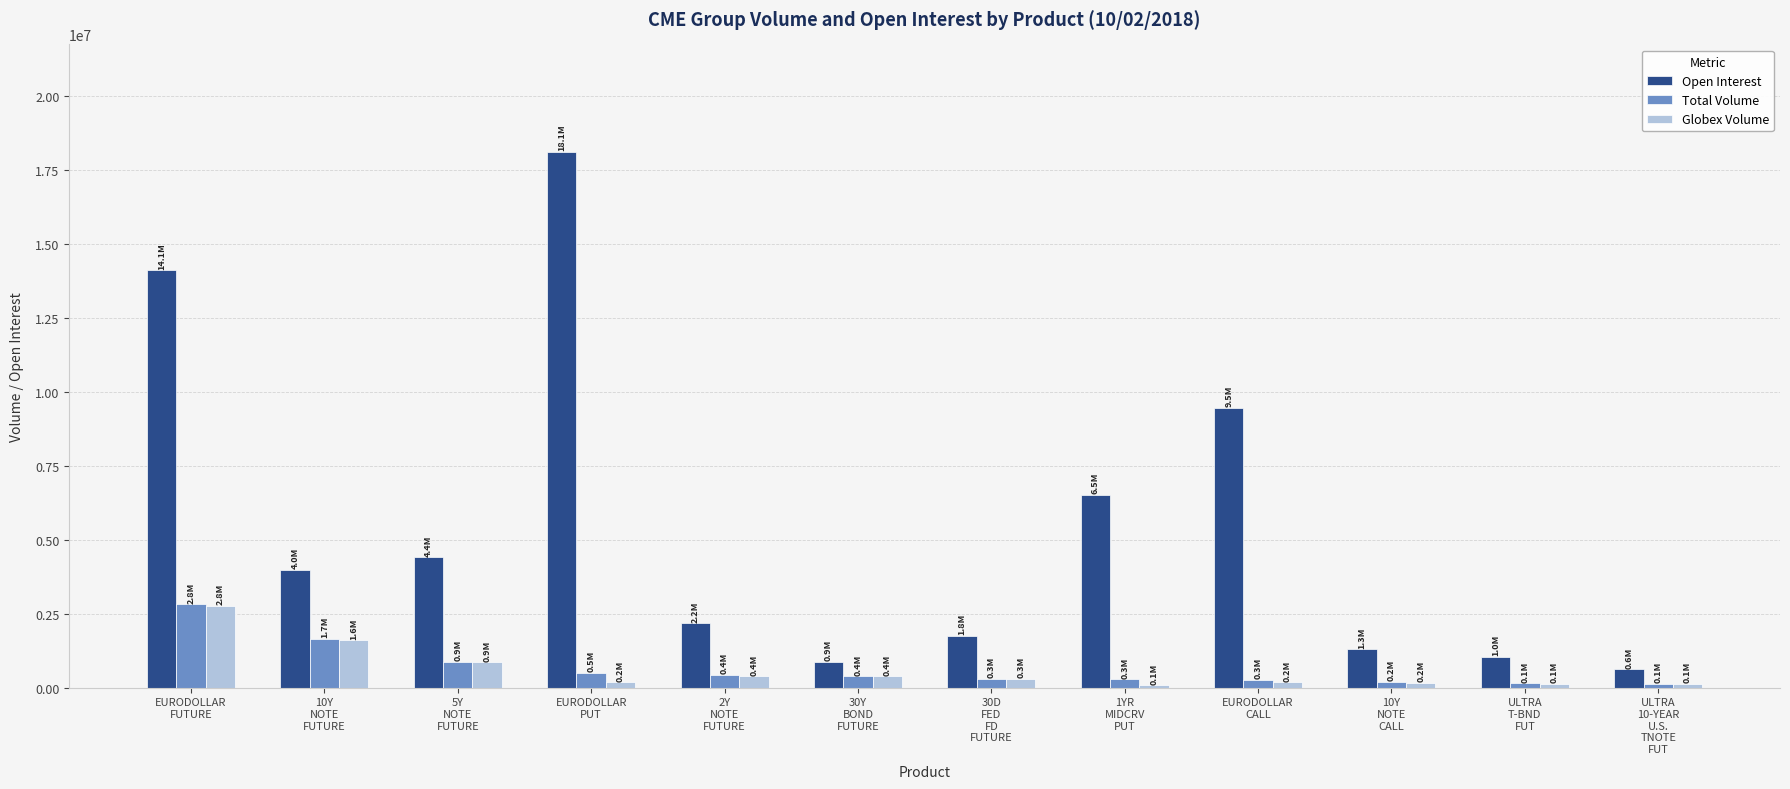

At which label is Globex Volume closest to 1435851?

10Y
NOTE
FUTURE